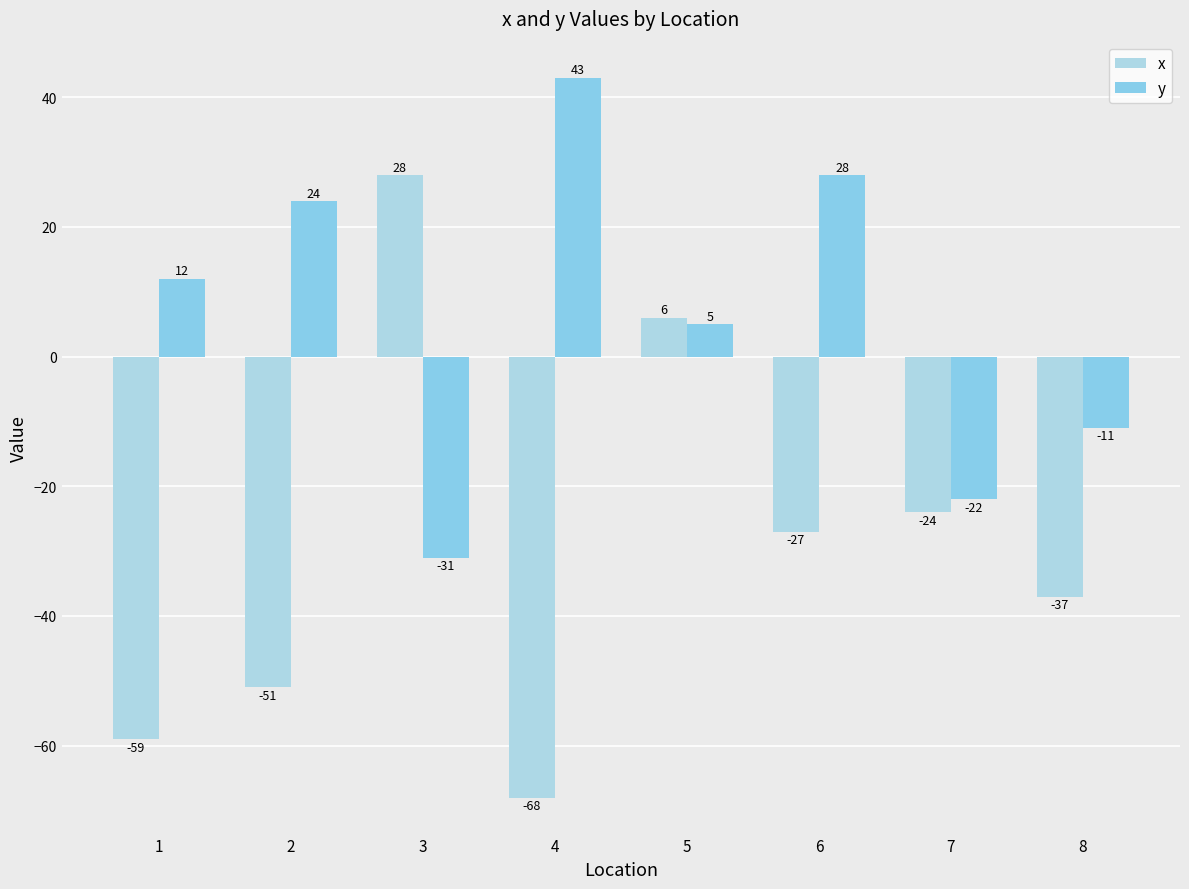

Are the bars grouped side by side (vs. stacked)?

Yes